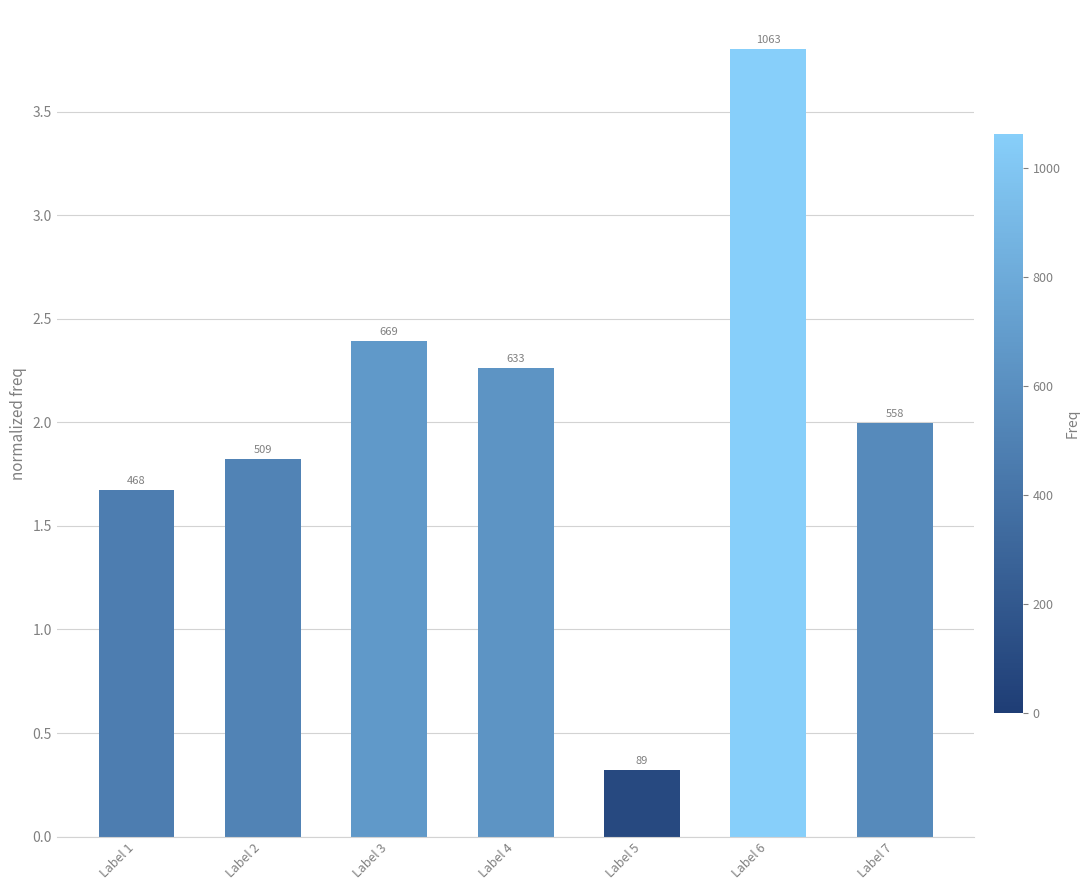

At which label is the value closest to 2?

Label 7